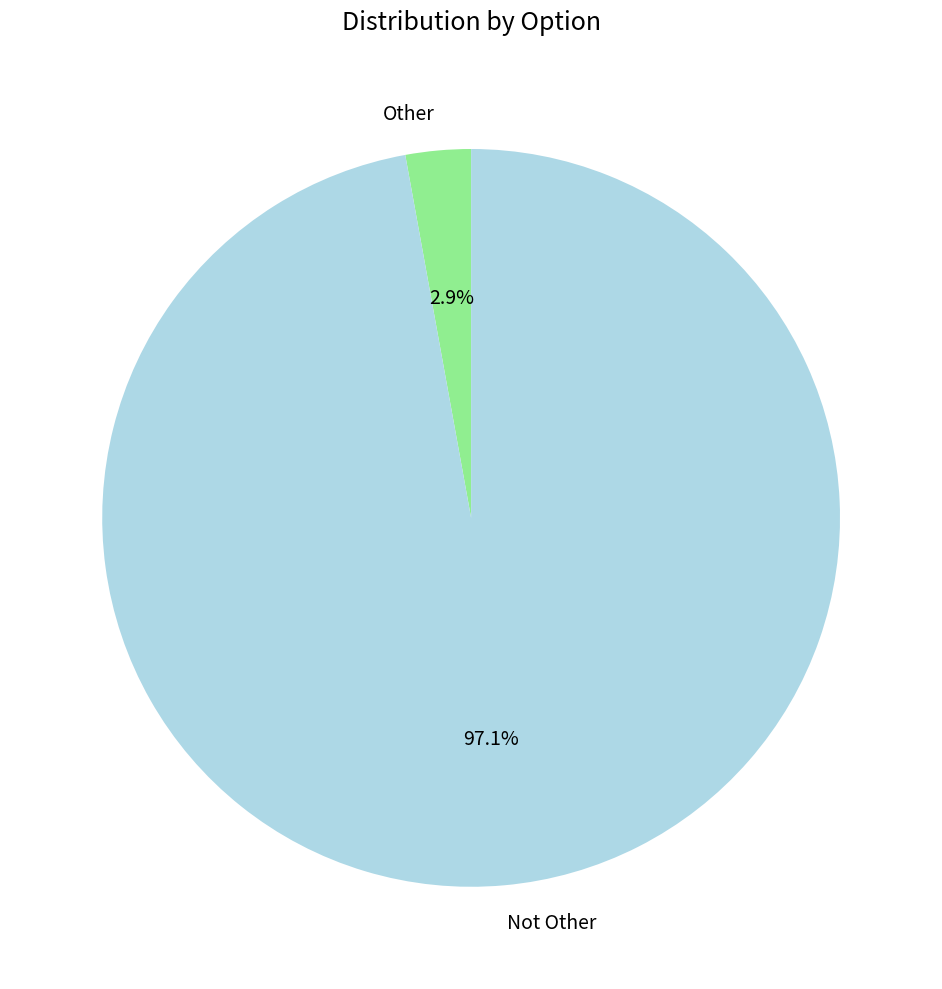

Which category has the biggest portion of the pie?

Not Other